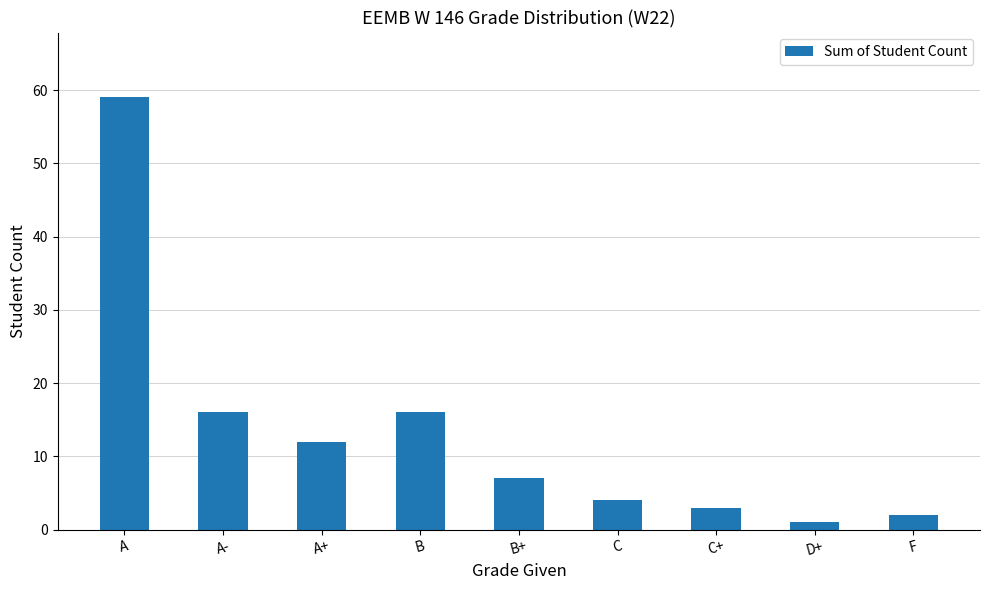

Count the number of data series in this chart.

1